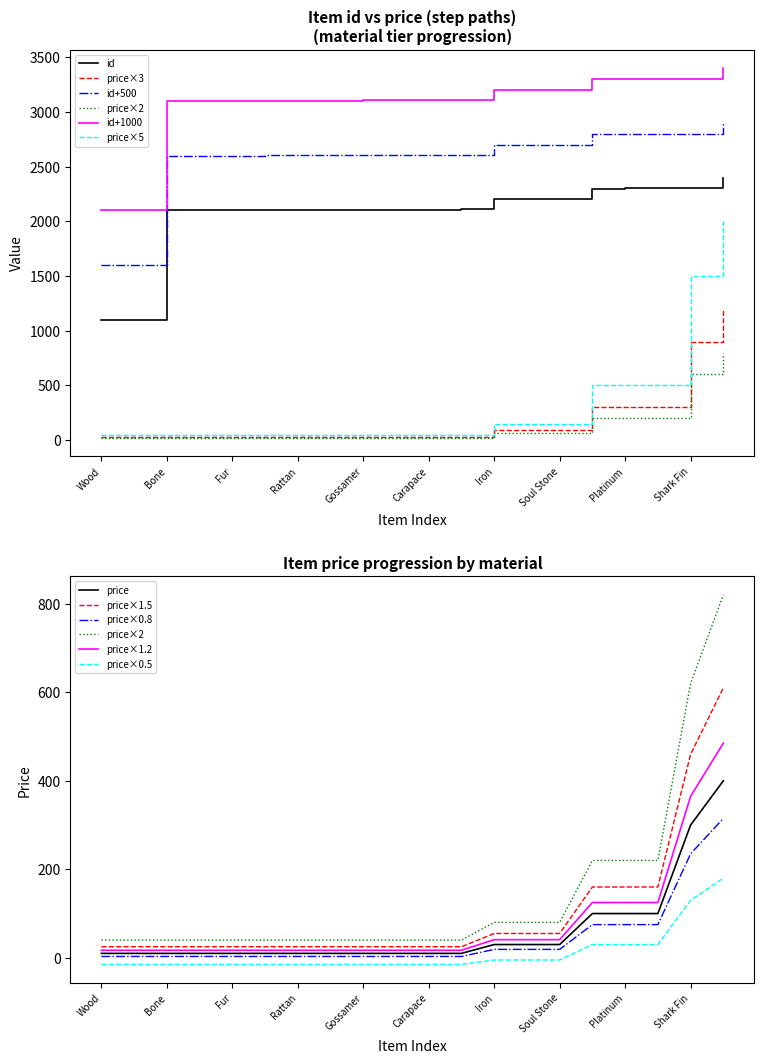

What is the label of the 11th point from the left?

Carapace